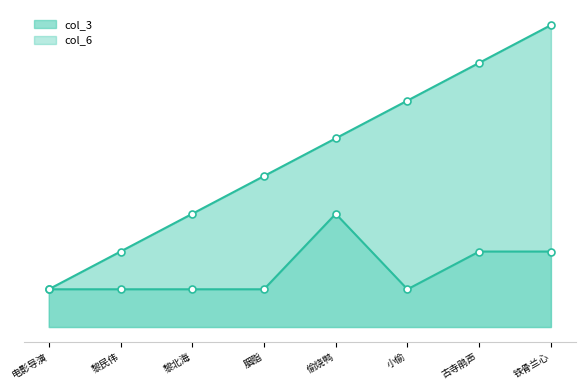

What is the label of the 4th point from the right?

偷烧鸭